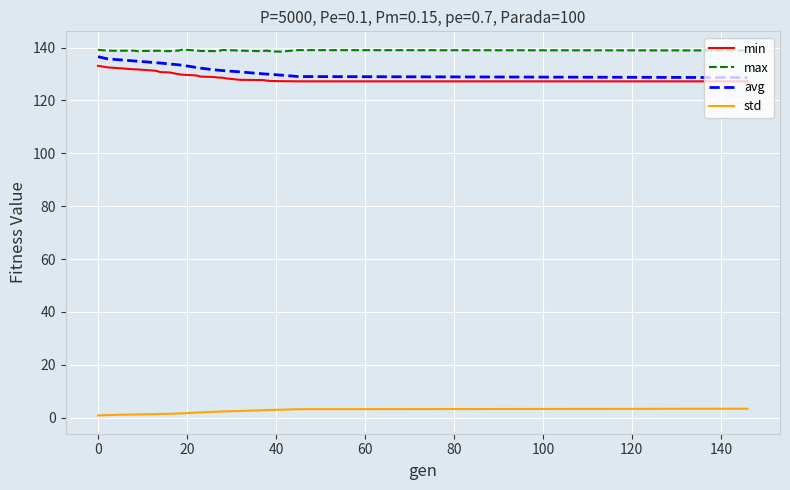

True or false: max and std cross at least once.

False